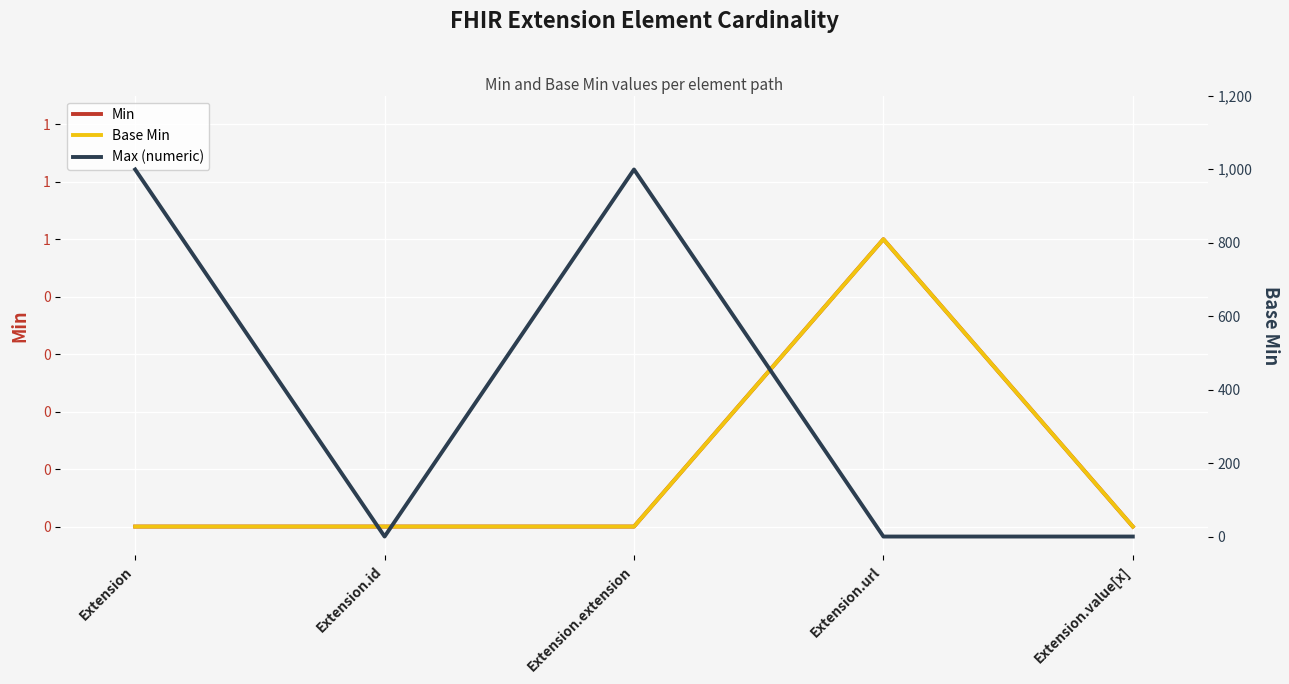

What position from the right is Extension.value[x]?

1